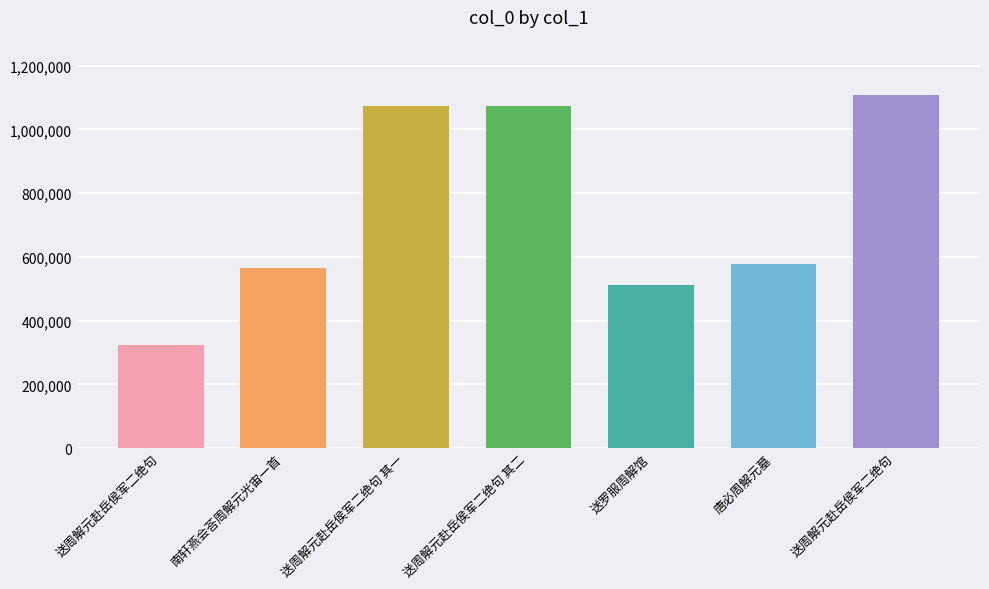

At which label does the data first exceed 579114?

送周解元赴岳侯军二绝句 其一